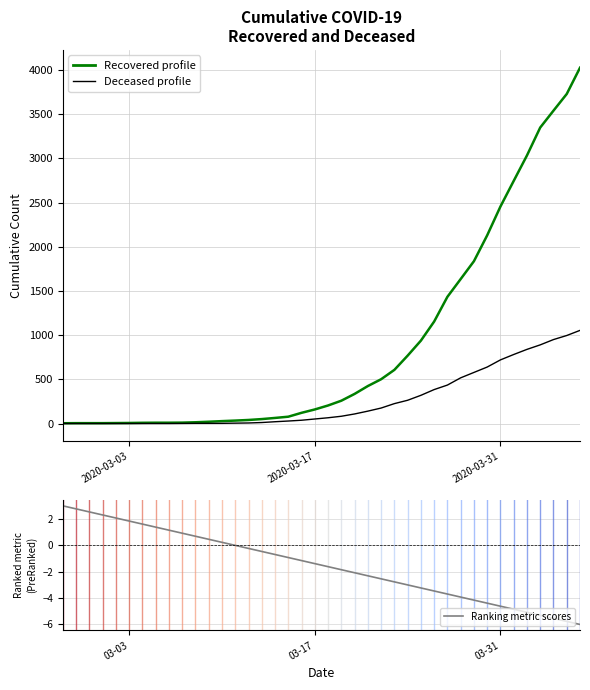

Is the value of cumulative_deceased at 38 greater than the value of Ranking metric scores at 38?

Yes